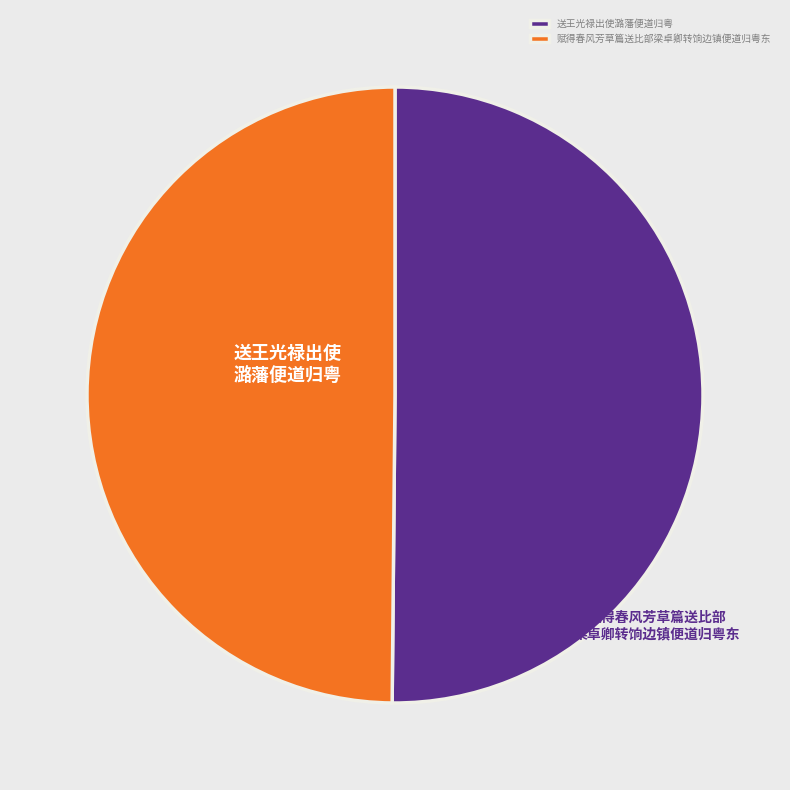

Is it true that 赋得春风芳草篇送比部梁卓卿转饷边镇便道归粤东 is 55% of the pie?

False